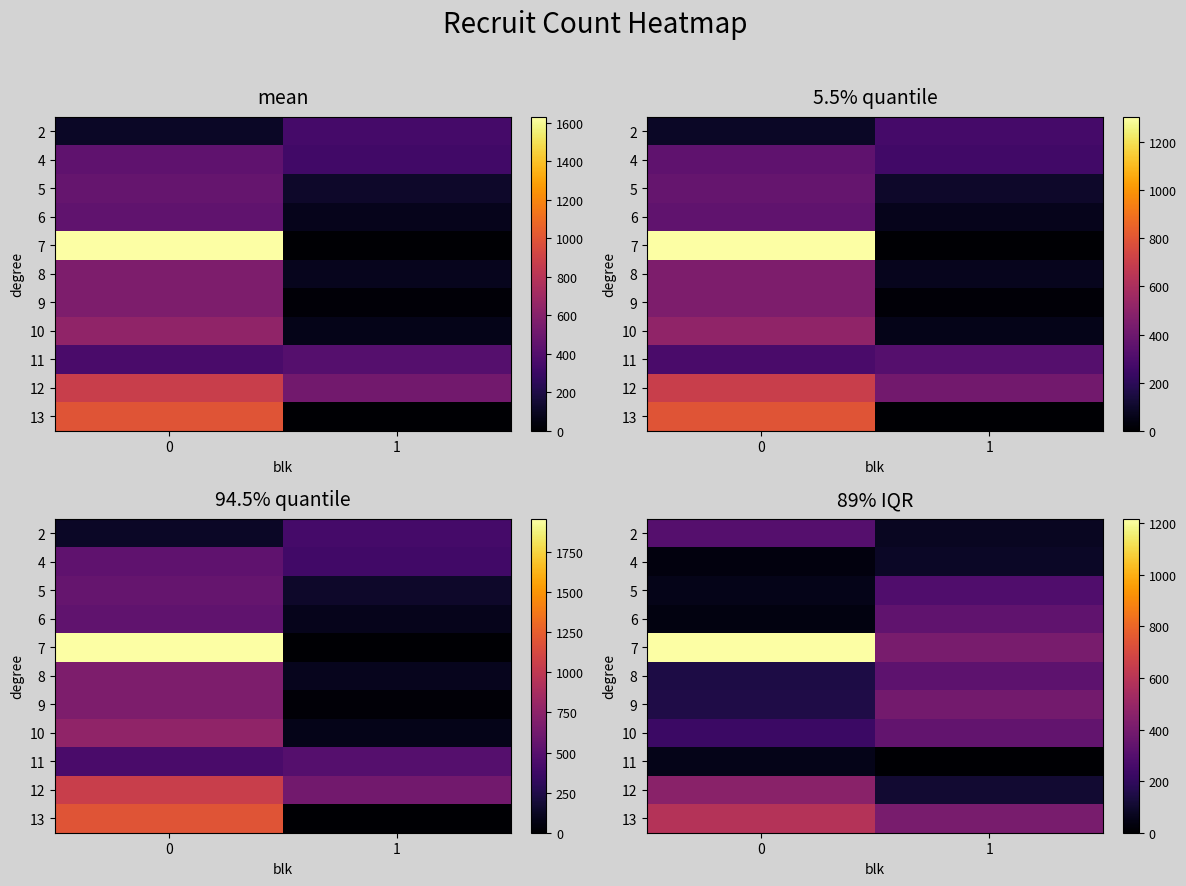

Rank the series at 1 from lowest to highest value.

11, 2, 4, 12, 5, 8, 6, 10, 9, 7, 13